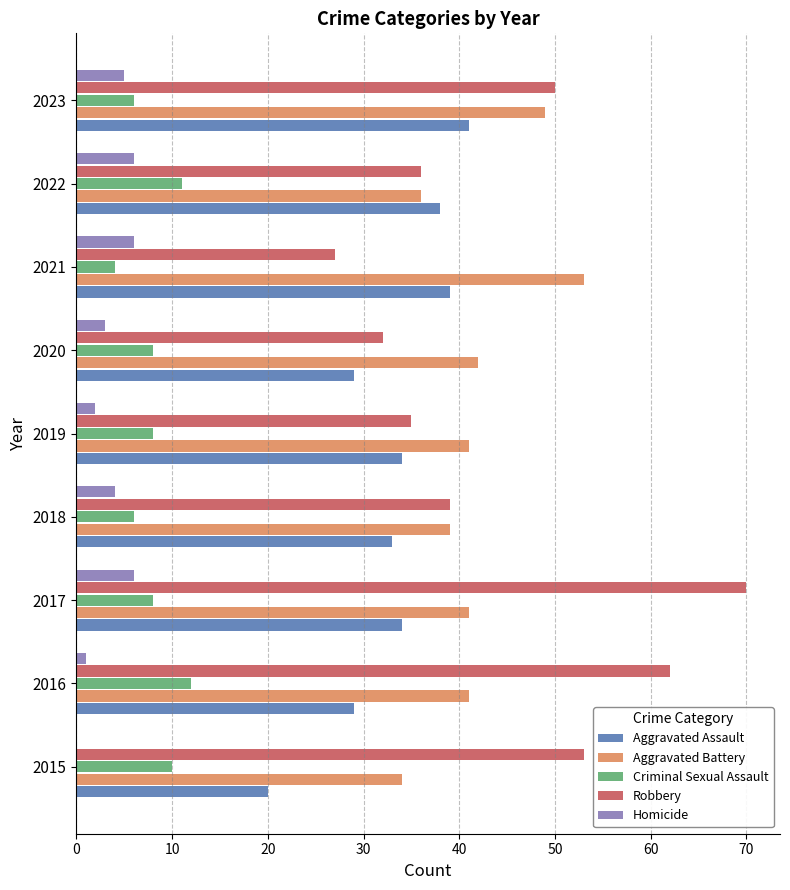

Between 2019 and 2023, which series saw the biggest shift?

Robbery